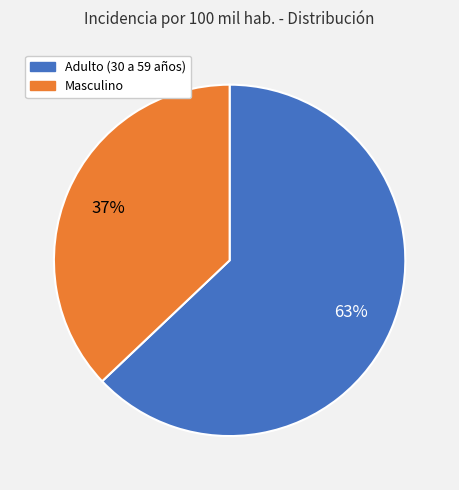

True or false: Masculino accounts for 49% of the total.

False